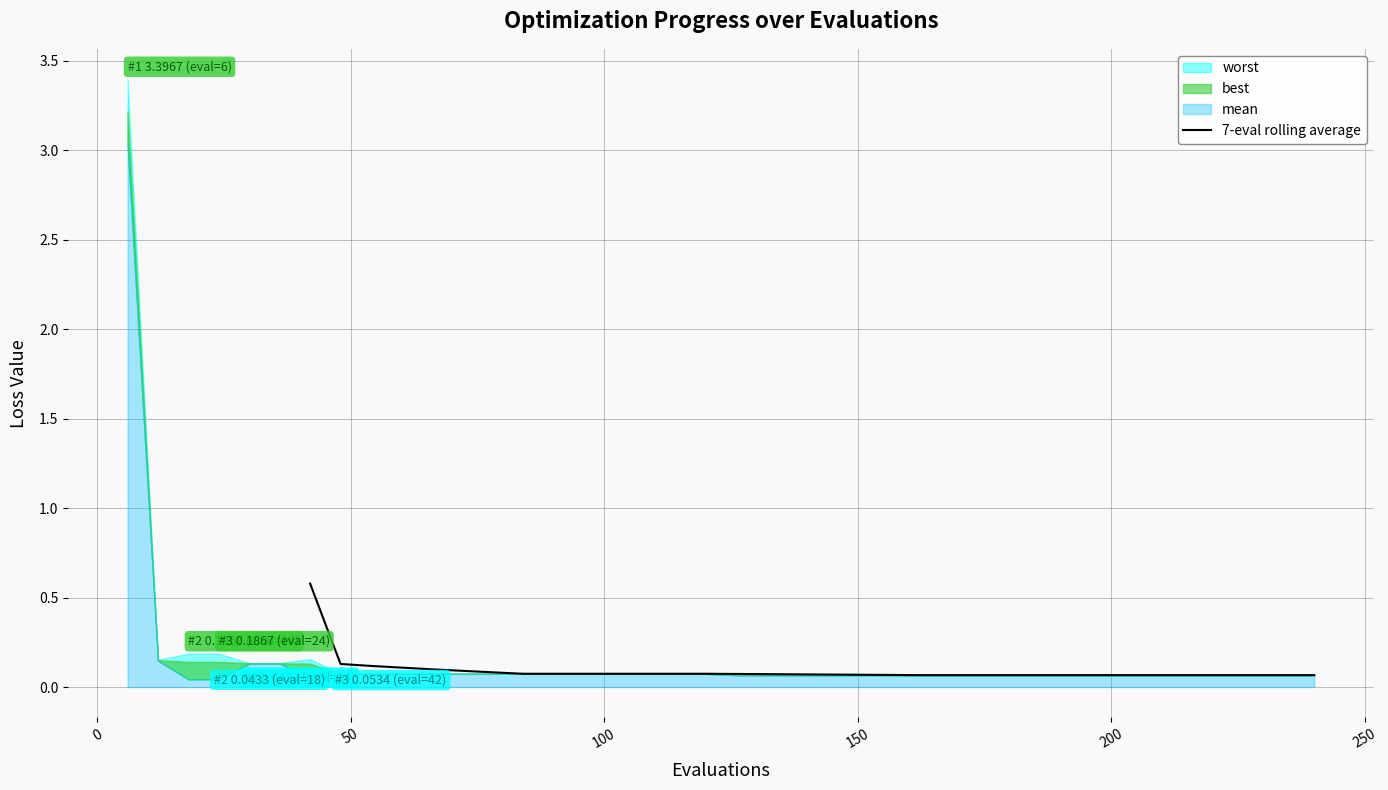

What is the sum of all values?

3.1